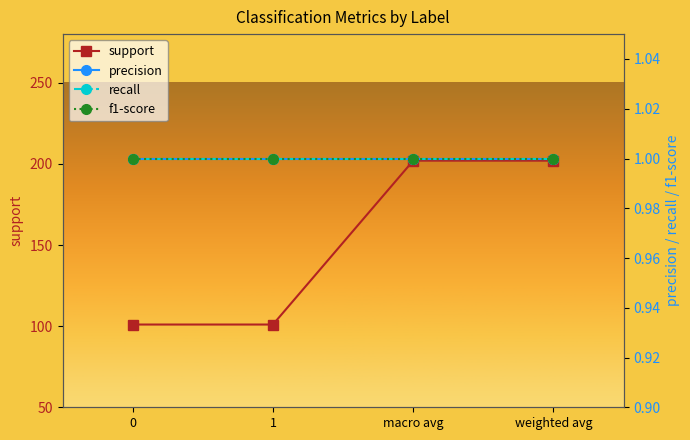

The precision series shows 2 at 0. True or false?

False